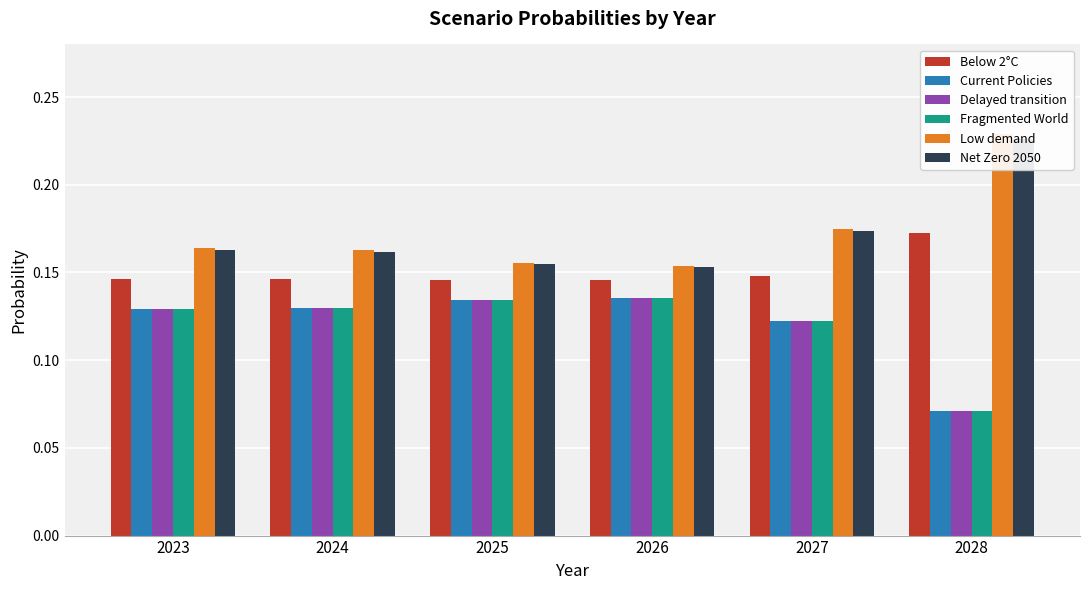

What is the difference between the second highest and minimum values in the Fragmented World series?

0.1